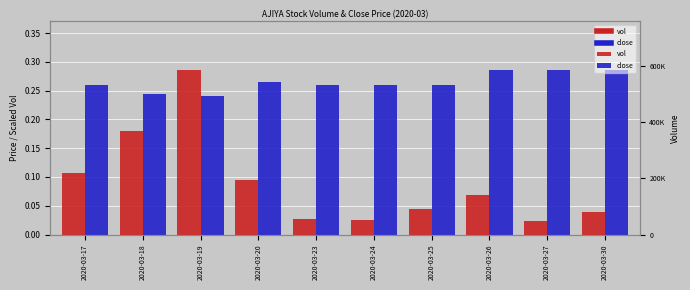

How many close values are between 0 and 1?

10